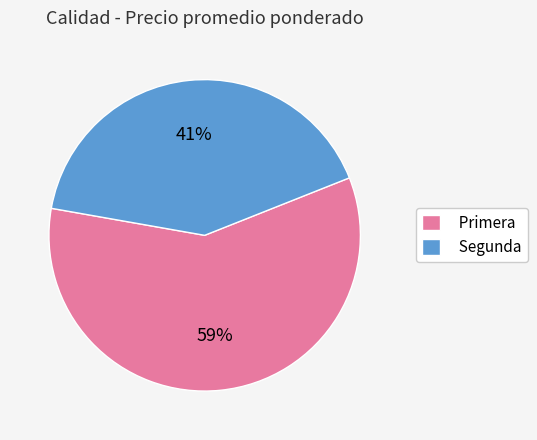

Is it true that Segunda is 41% of the pie?

True